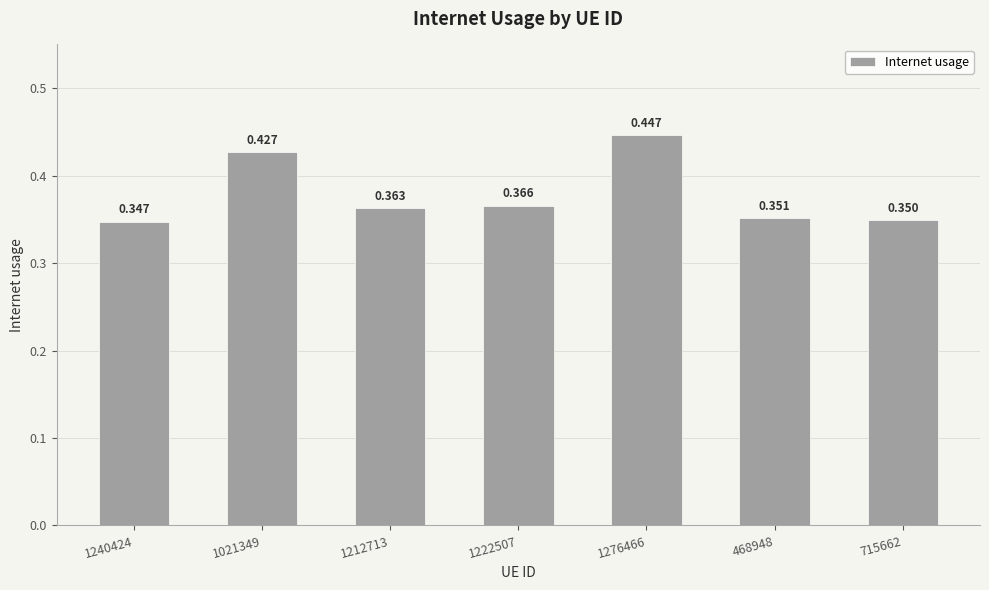

Reading left to right, list all the values displayed in this chart.

0.3	0.4	0.4	0.4	0.4	0.4	0.3